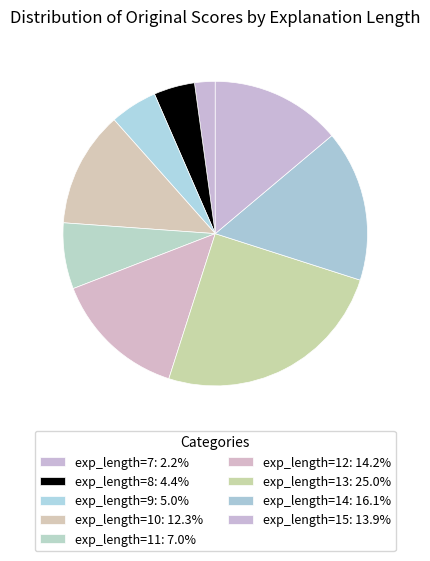

Count the number of slices in the pie.

9